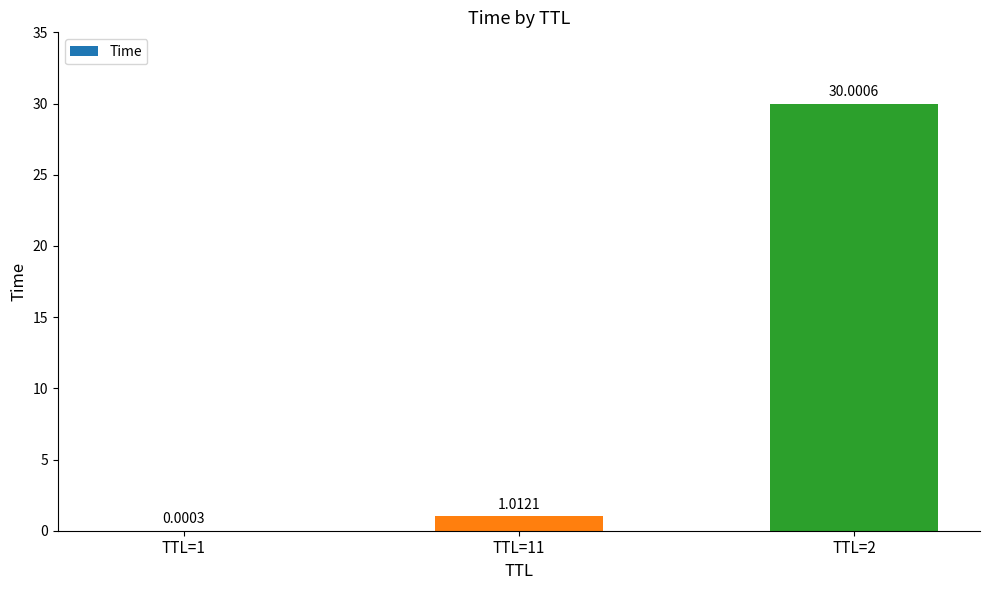

Which has a higher value, TTL=2 or TTL=1?

TTL=2